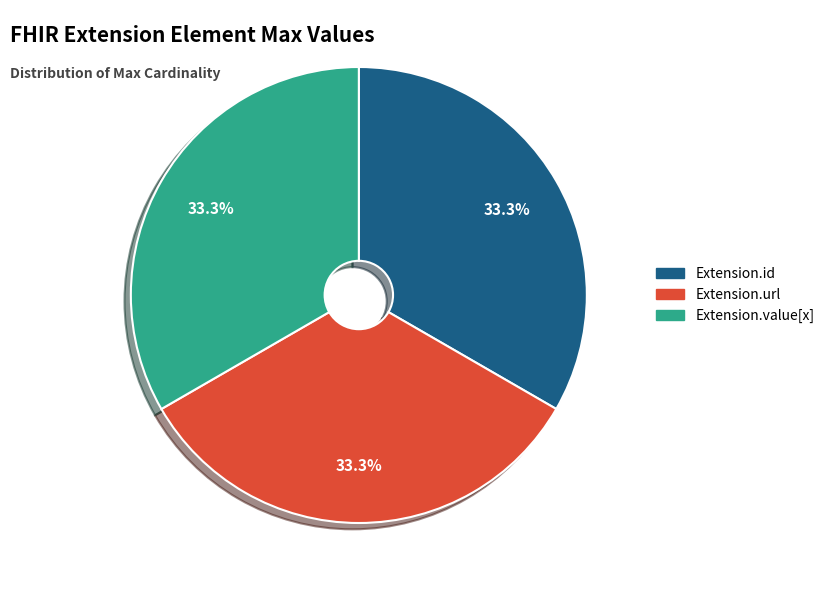

Is there any slice that represents more than half of the pie?

No